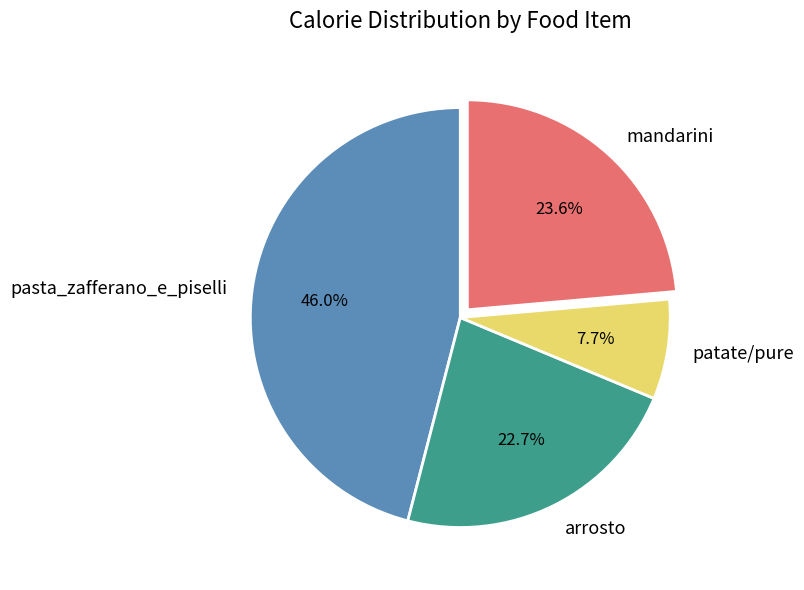

To the nearest percent, what portion does patate/pure represent?

8%